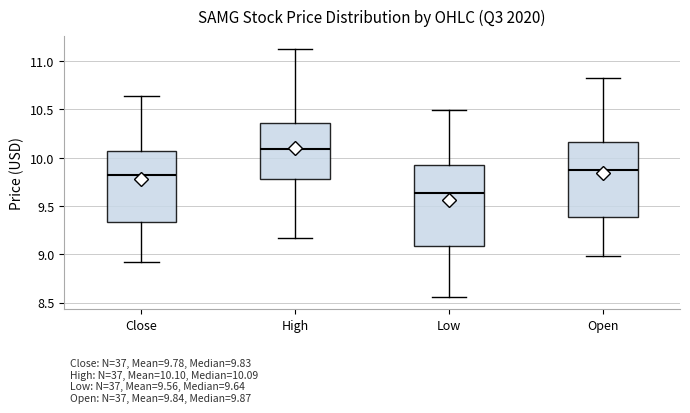

Comparing the boxes themselves (not the whiskers), which one is the tallest?

Low